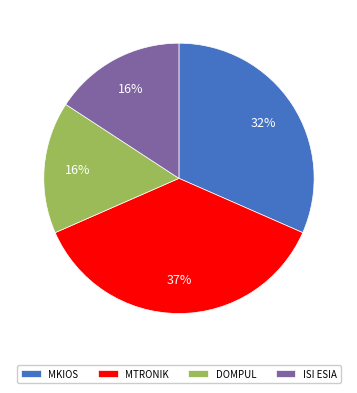

True or false: MTRONIK accounts for 25% of the total.

False